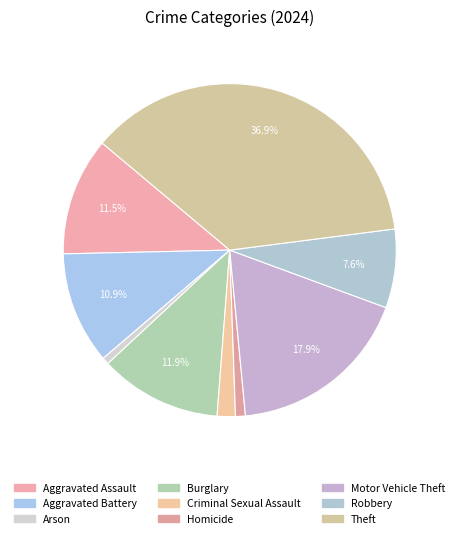

How many segments does this pie chart have?

9